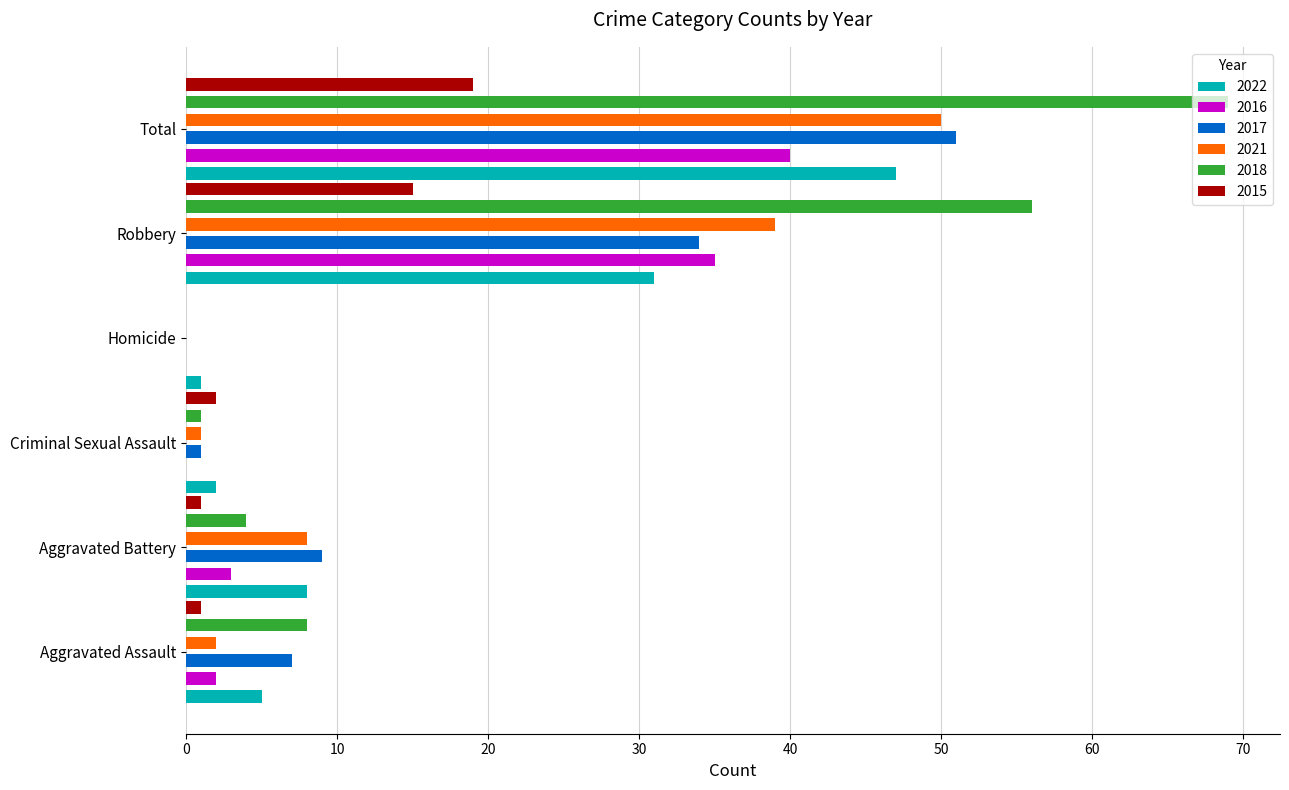

What is the total value across all series at Aggravated Assault?

25